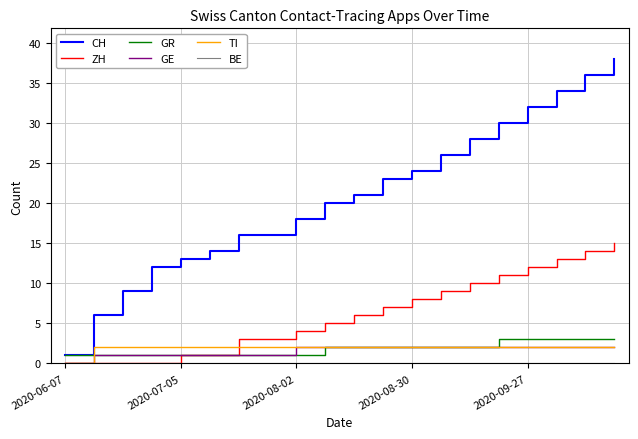

Does the chart display data point markers on the line(s)?

No